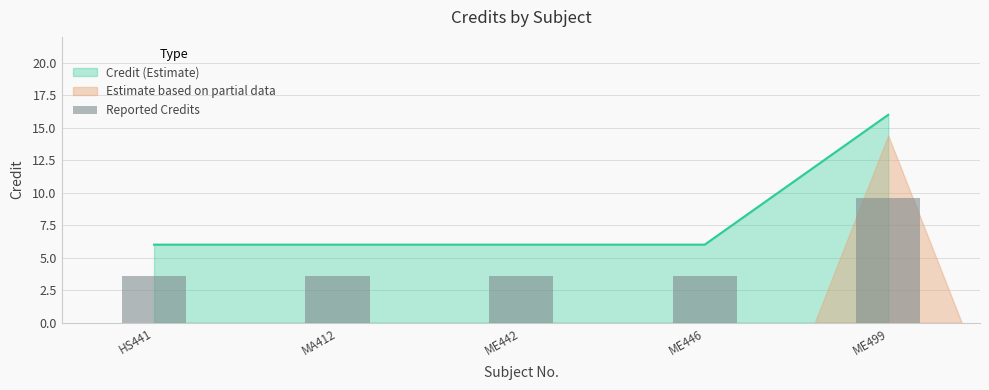

Rank the categories by value from highest to lowest.

ME499, HS441, MA412, ME442, ME446